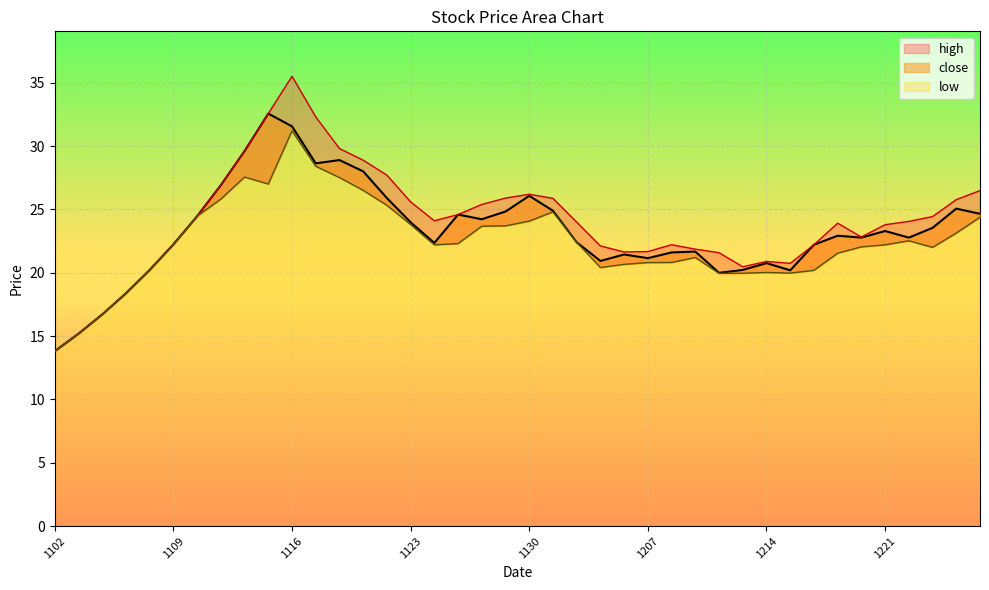

Reading right to left, transcribe all the data shown in this chart.

close: 24.6	25.1	23.5	22.8	23.3	22.8	22.9	22.2	20.2	20.8	20.2	20.0	21.7	21.6	21.1	21.4	20.9	22.4	24.9	26.1	24.8	24.2	24.6	22.4	24.0	25.9	28.0	28.9	28.6	31.6	32.6	29.6	26.9	24.5	22.2	20.2	18.4	16.7	15.2	13.8
high: 26.5	25.8	24.4	24.1	23.8	22.8	23.9	22.2	20.7	20.9	20.5	21.6	21.9	22.2	21.7	21.6	22.1	24.0	25.9	26.2	25.9	25.4	24.6	24.1	25.6	27.7	28.9	29.8	32.3	35.5	32.6	29.6	26.9	24.5	22.2	20.2	18.4	16.7	15.2	13.8
low: 24.4	23.1	22.0	22.5	22.2	22.0	21.5	20.2	20.0	20.0	20.0	19.9	21.2	20.8	20.8	20.7	20.4	22.4	24.8	24.1	23.7	23.7	22.3	22.2	23.8	25.3	26.5	27.5	28.4	31.2	27.0	27.6	25.8	24.5	22.2	20.2	18.4	16.7	15.2	13.8